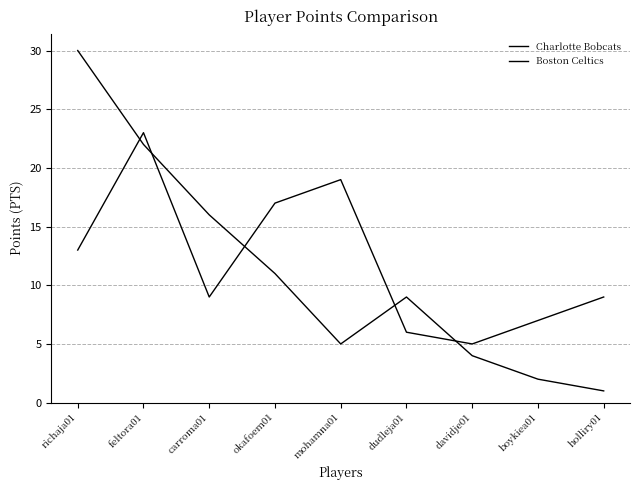

Does the chart have visible grid lines?

Yes